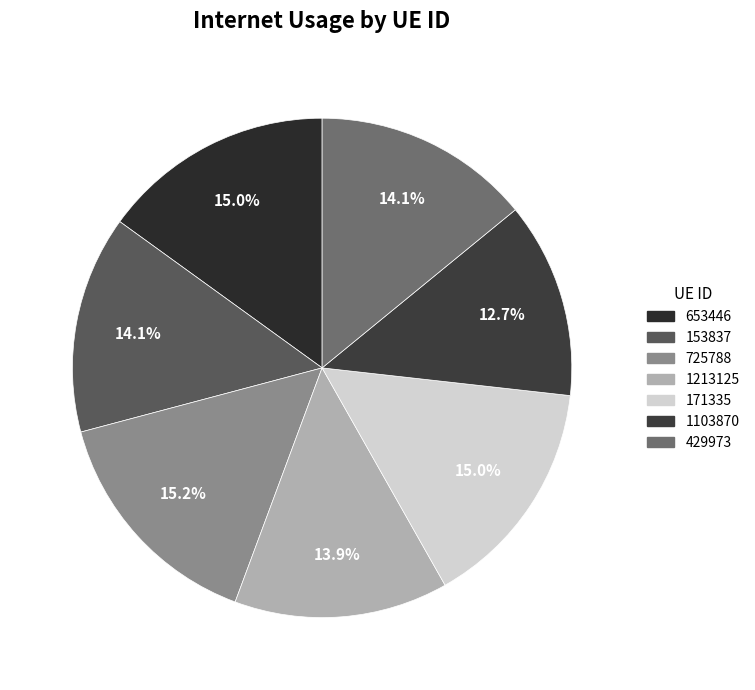

How many segments does this pie chart have?

7